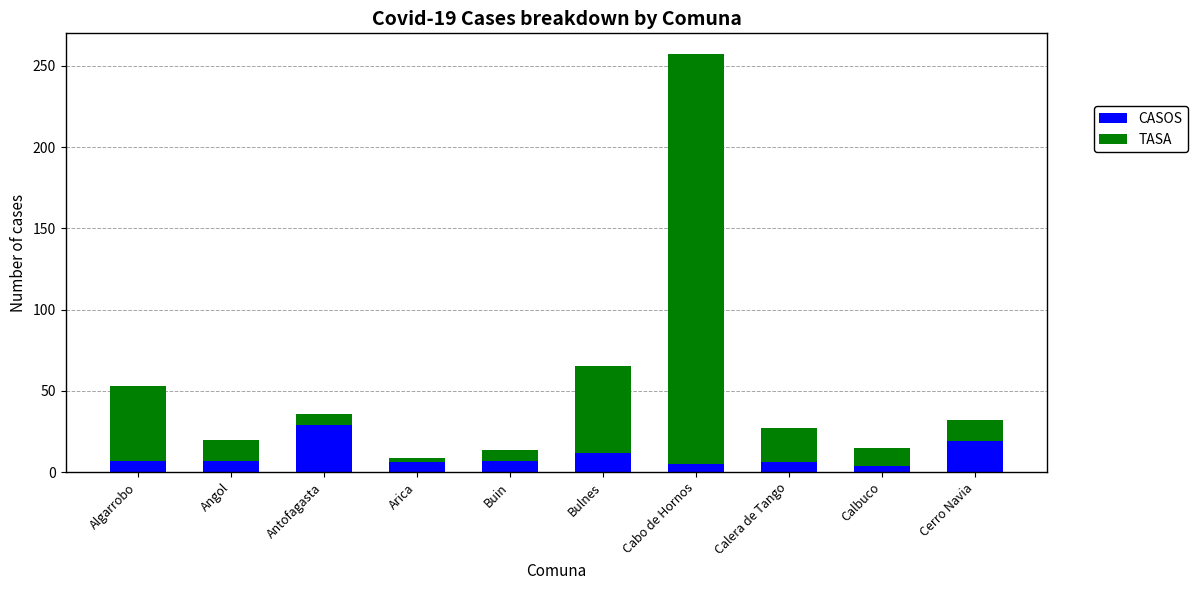

At which category is the sum across all series the highest?

Cabo de Hornos